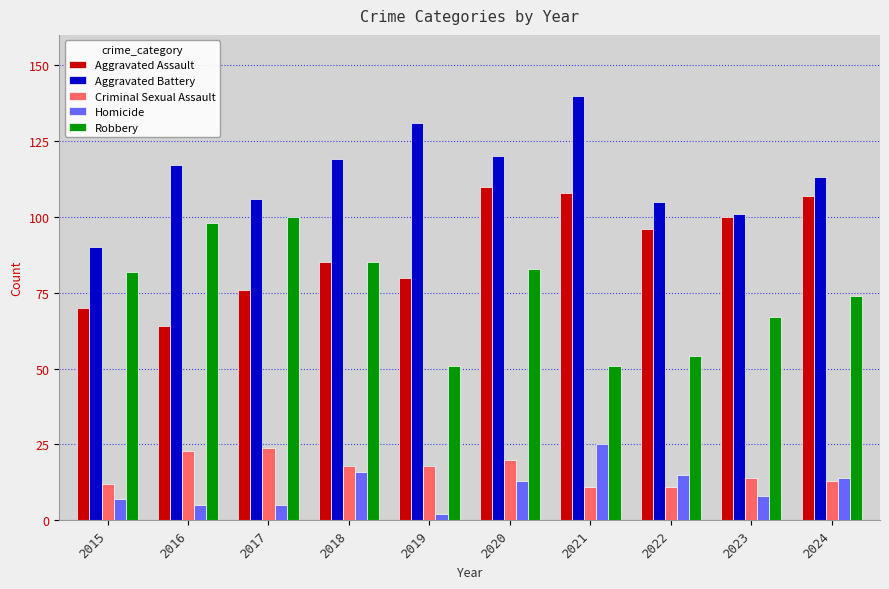

What is the maximum value for Criminal Sexual Assault?

24